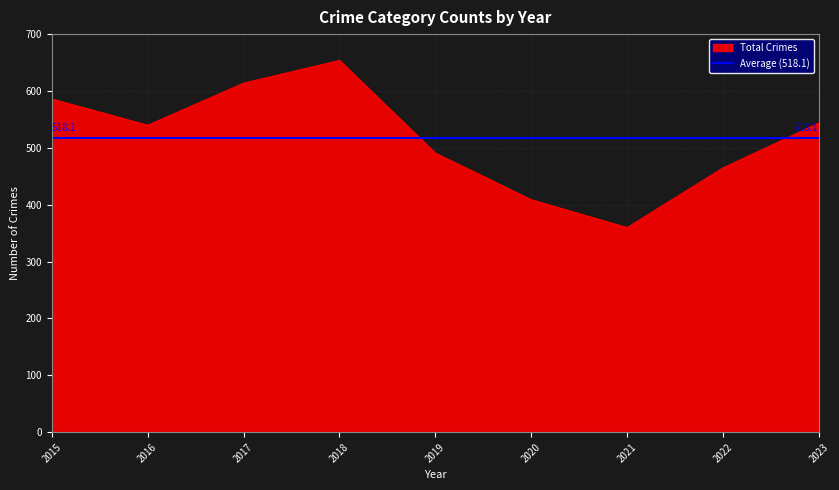

Where is Total Crimes nearest to the value 507?

2019